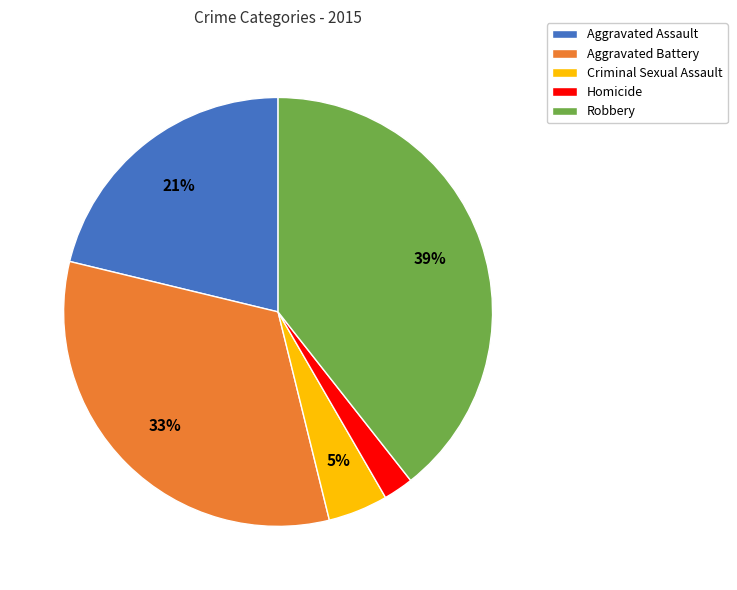

Count the number of slices in the pie.

5